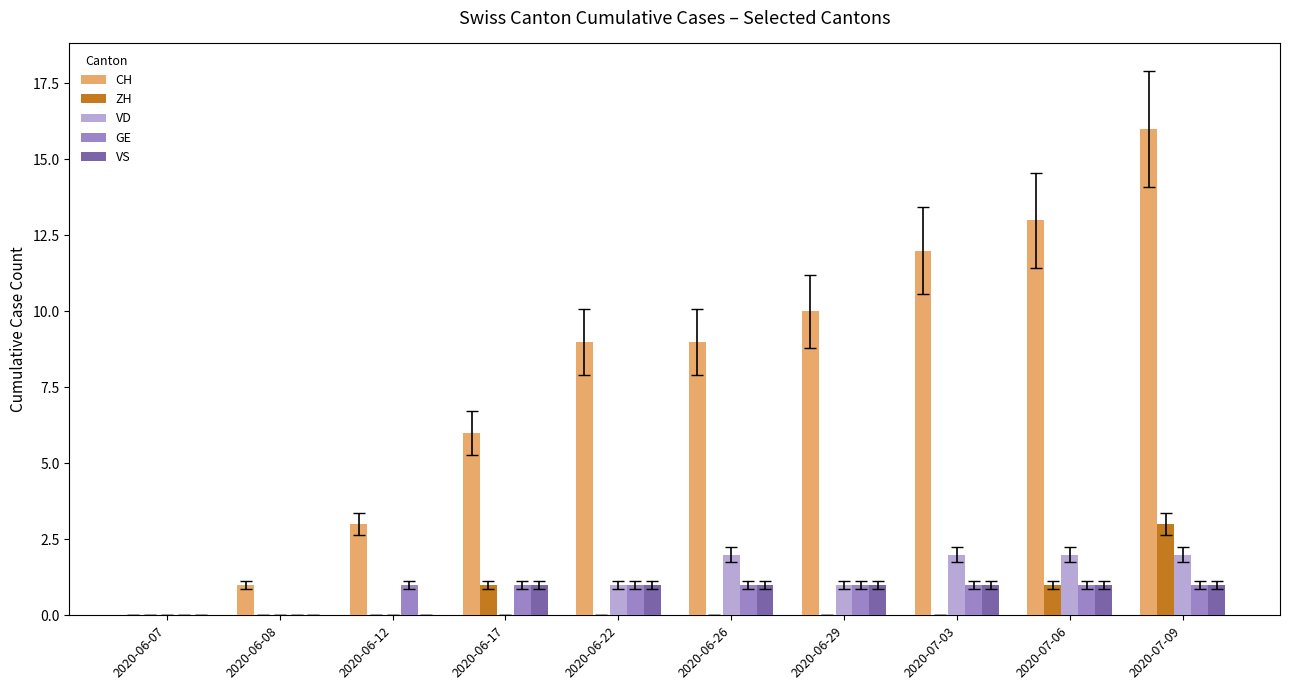

Reading left to right, what are all the values shown in this chart?

CH: 2020-06-07=0	2020-06-08=1	2020-06-12=3	2020-06-17=6	2020-06-22=9	2020-06-26=9	2020-06-29=10	2020-07-03=12	2020-07-06=13	2020-07-09=16
ZH: 2020-06-07=0	2020-06-08=0	2020-06-12=0	2020-06-17=1	2020-06-22=0	2020-06-26=0	2020-06-29=0	2020-07-03=0	2020-07-06=1	2020-07-09=3
VD: 2020-06-07=0	2020-06-08=0	2020-06-12=0	2020-06-17=0	2020-06-22=1	2020-06-26=2	2020-06-29=1	2020-07-03=2	2020-07-06=2	2020-07-09=2
GE: 2020-06-07=0	2020-06-08=0	2020-06-12=1	2020-06-17=1	2020-06-22=1	2020-06-26=1	2020-06-29=1	2020-07-03=1	2020-07-06=1	2020-07-09=1
VS: 2020-06-07=0	2020-06-08=0	2020-06-12=0	2020-06-17=1	2020-06-22=1	2020-06-26=1	2020-06-29=1	2020-07-03=1	2020-07-06=1	2020-07-09=1